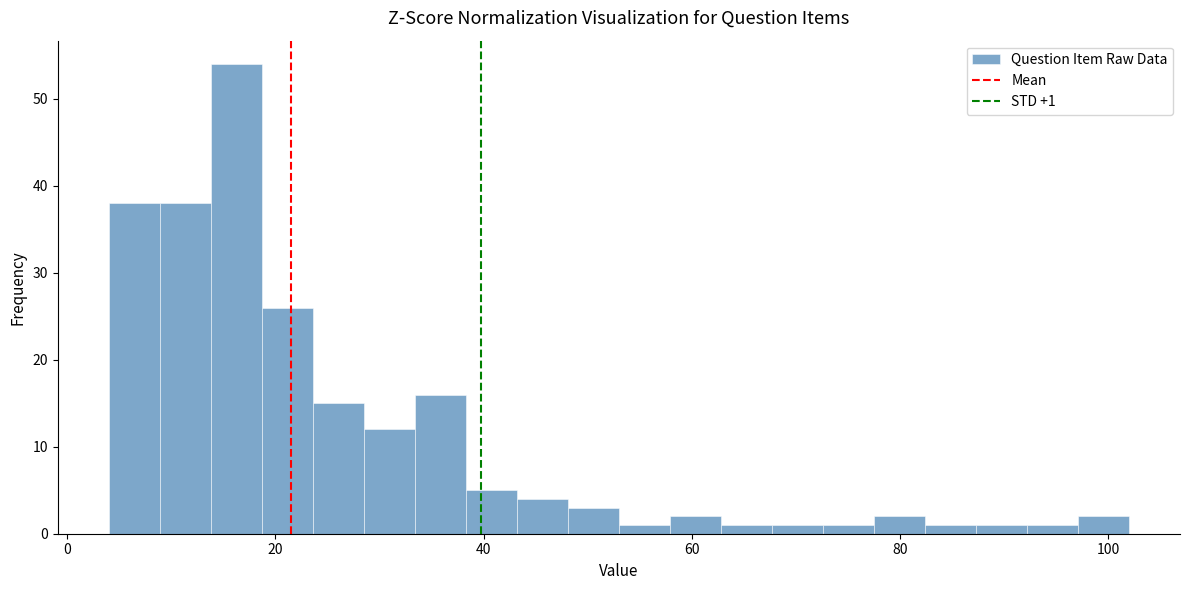

Read against the x-axis, roughly where is the centre of the tallest bar?

16